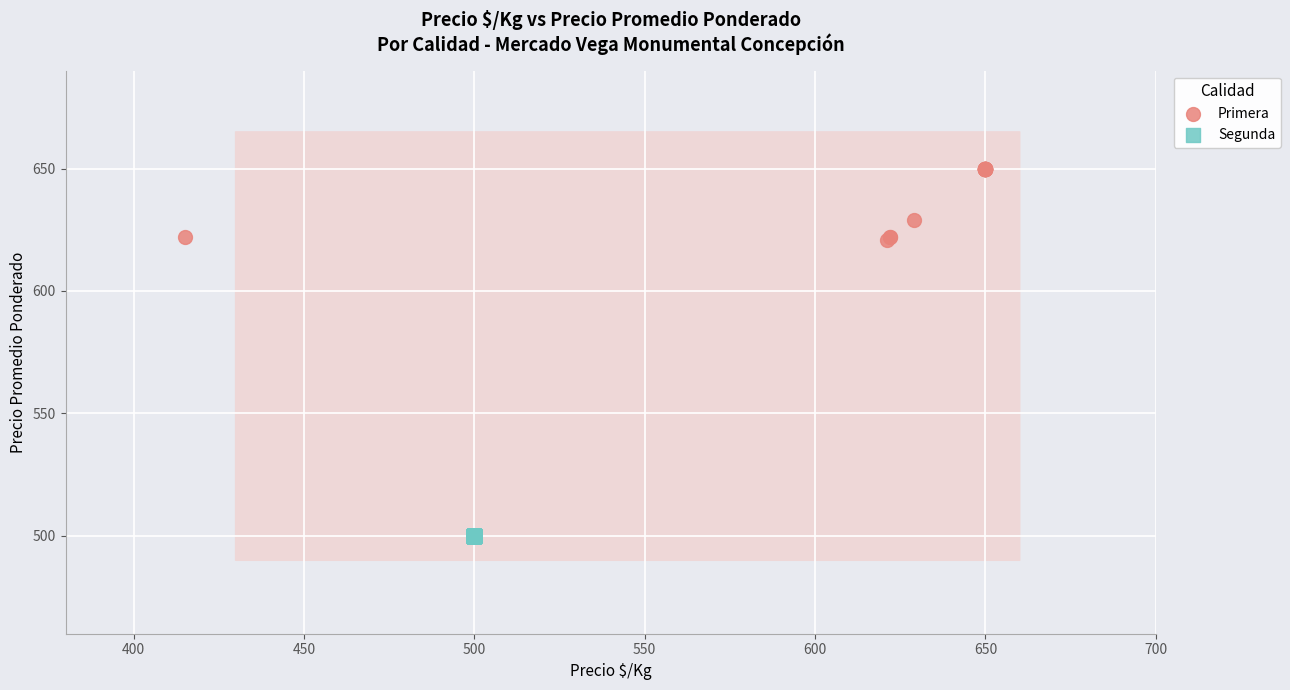

What are all the series names shown in the legend?

Primera, Segunda